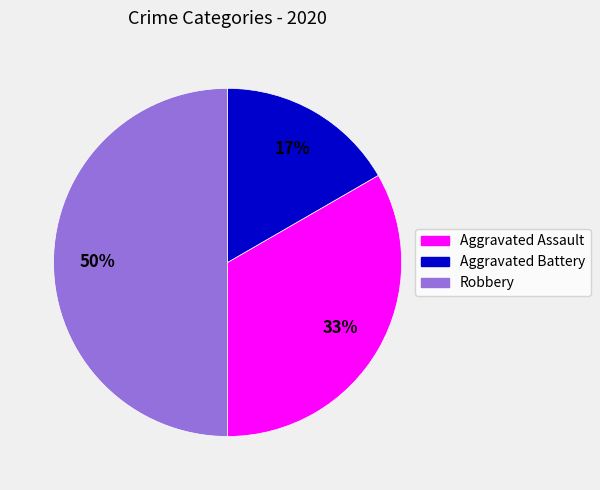

Rank the categories by value from lowest to highest.

Aggravated Battery, Aggravated Assault, Robbery